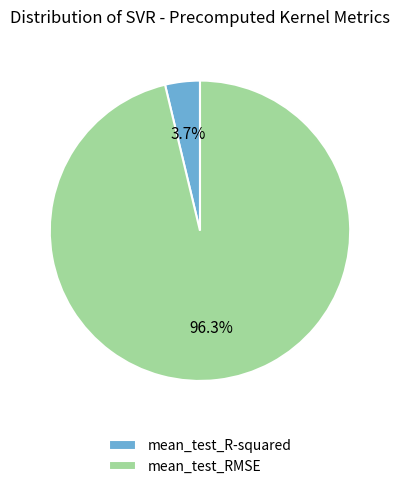

To the nearest percent, what is the difference between the largest and smallest slice percentages?

93%